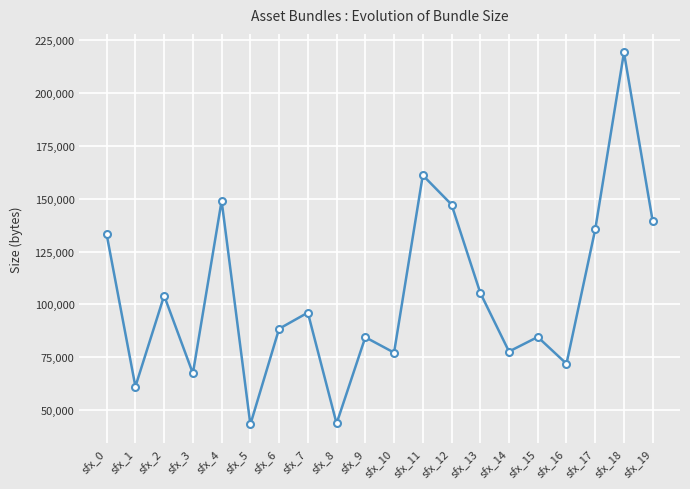

At which category does the data reach its first local valley?

sfx_1